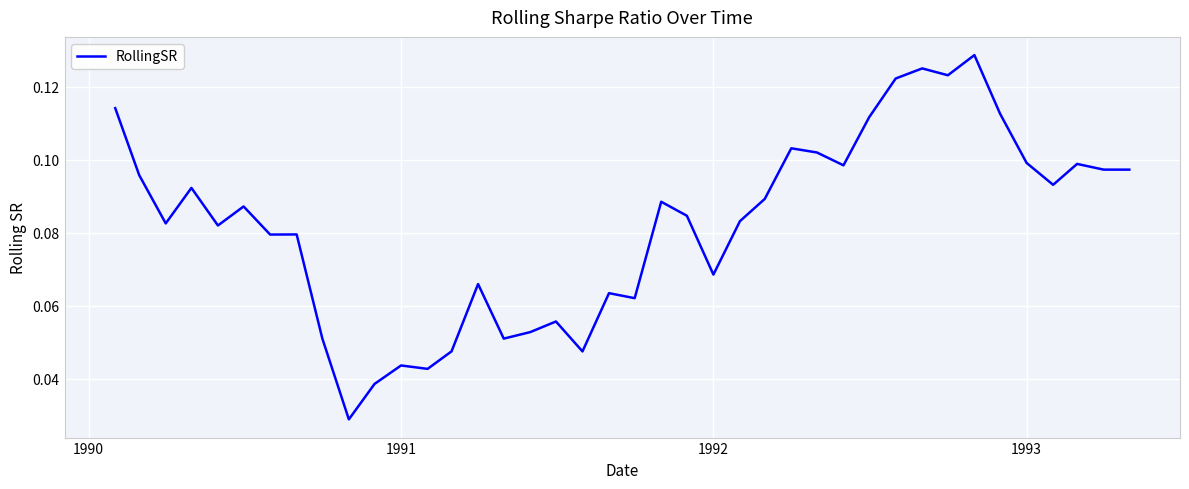

How many lines are shown in the chart?

1